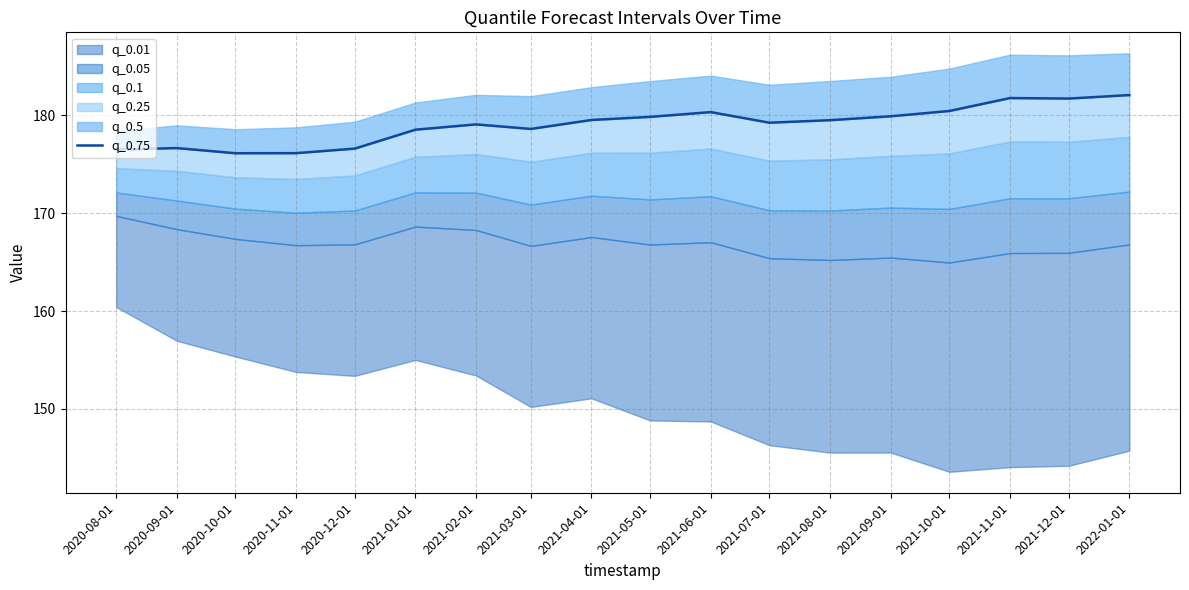

Where does the data first go above 179?

2021-02-01